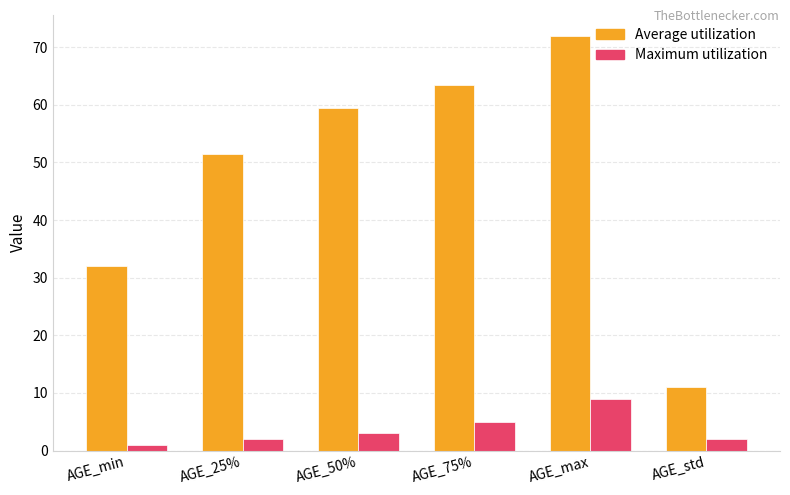

What is the difference between the Average utilization values at AGE_75% and AGE_std?

52.5